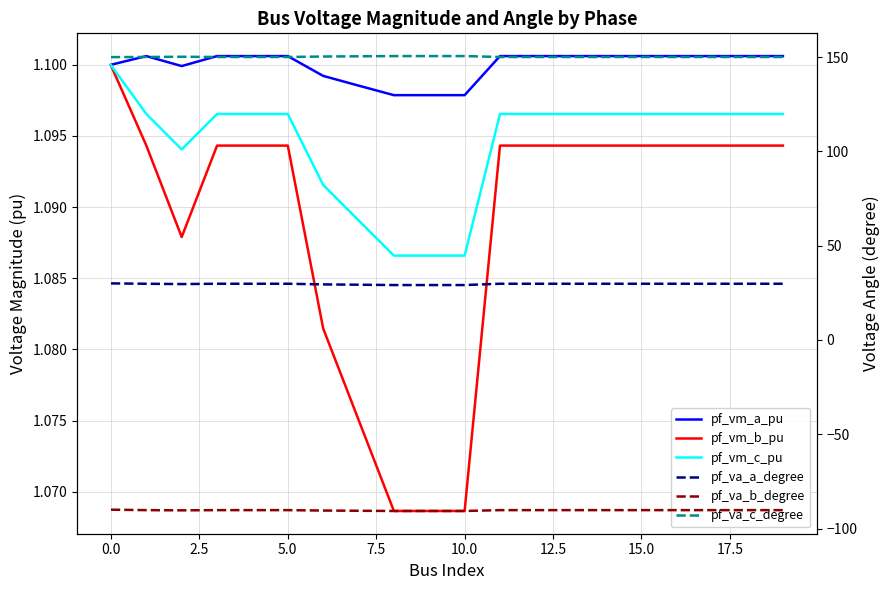

In pf_va_b_degree, how many points are higher than both neighbors (excluding endpoints)?

2